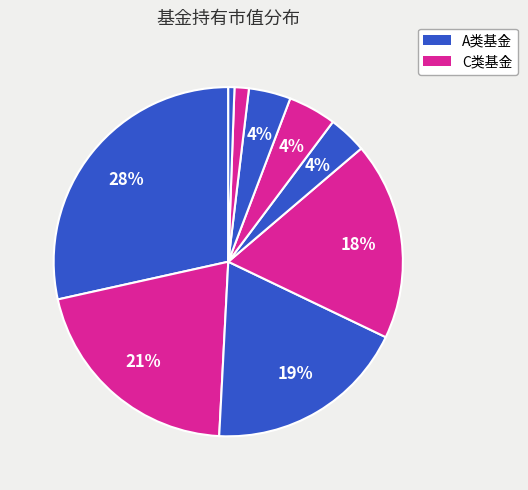

Count the number of slices in the pie.

9